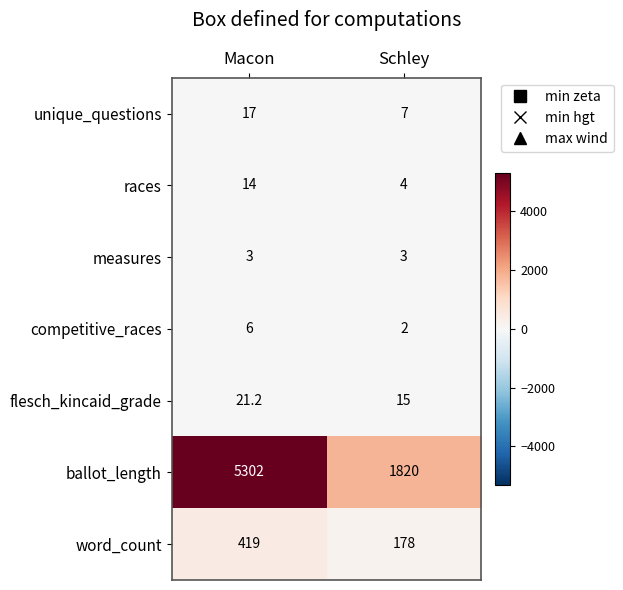

What is the sum of the flesch_kincaid_grade values at Schley and Macon?

36.2